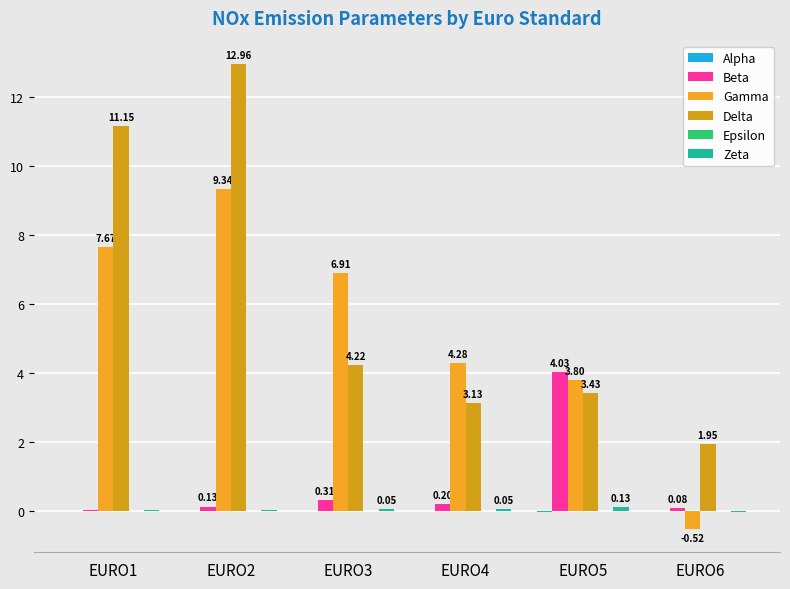

Reading left to right, what are all the values shown in this chart?

Alpha: 0.0	0.0	0.0	0.0	-0.0	-0.0
Beta: 0.0	0.1	0.3	0.2	4.0	0.1
Gamma: 7.7	9.3	6.9	4.3	3.8	-0.5
Delta: 11.2	13.0	4.2	3.1	3.4	1.9
Epsilon: 0.0	0.0	0.0	0.0	0.0	0.0
Zeta: 0.0	0.0	0.1	0.1	0.1	-0.0